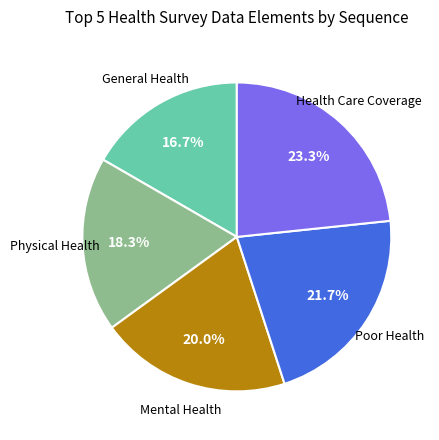

Does any single category account for the majority?

No